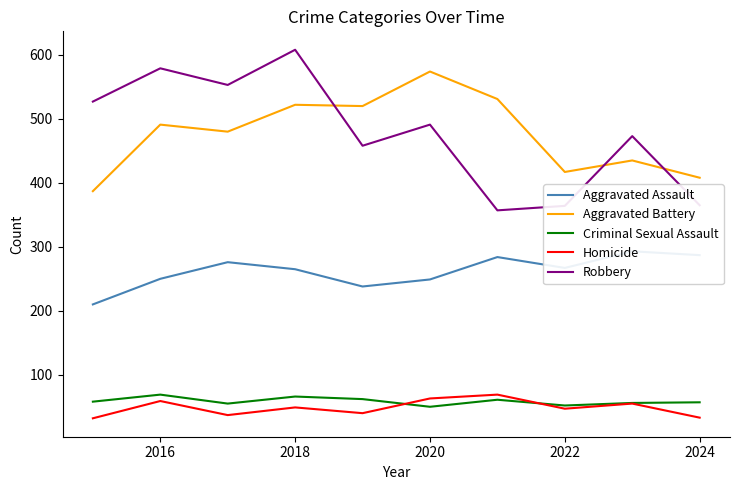

Does the chart display data point markers on the line(s)?

No